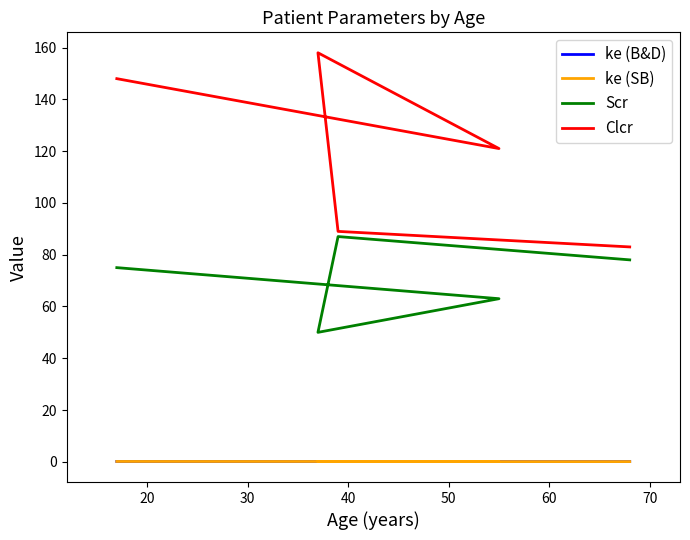

What is the minimum value for ke (SB)?

0.1